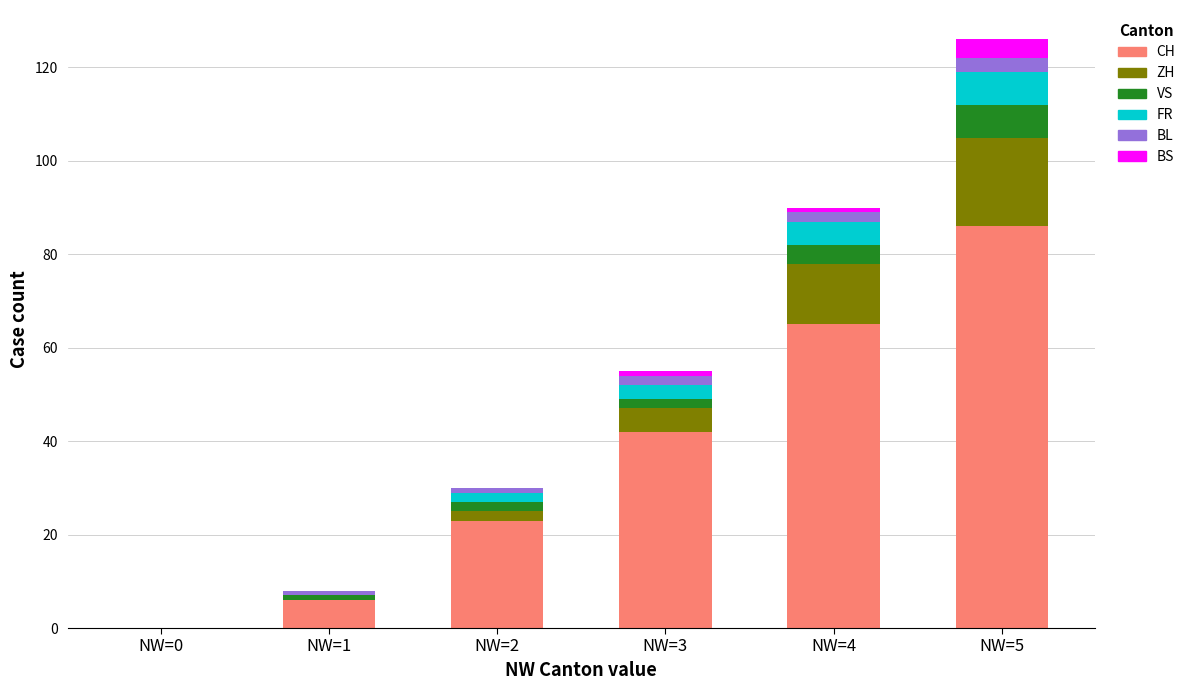

True or false: CH has a value of 65 at NW=4.

True